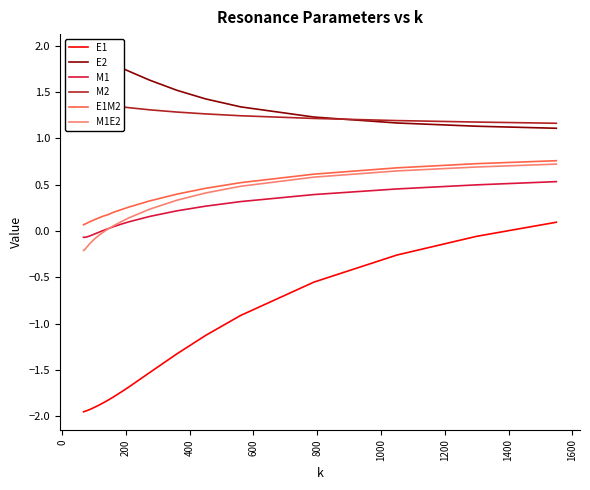

How many lines are shown in the chart?

6